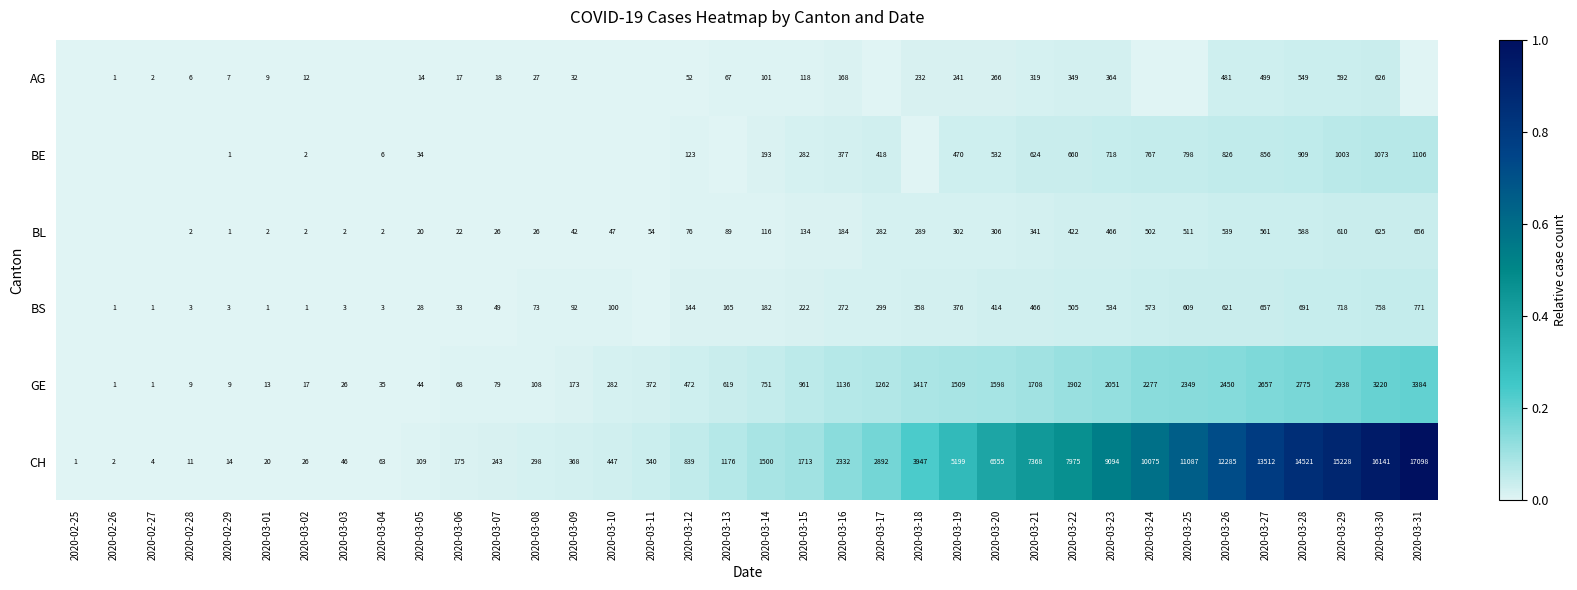

What is the spread (max minus min) of values at 2020-03-23?

8730